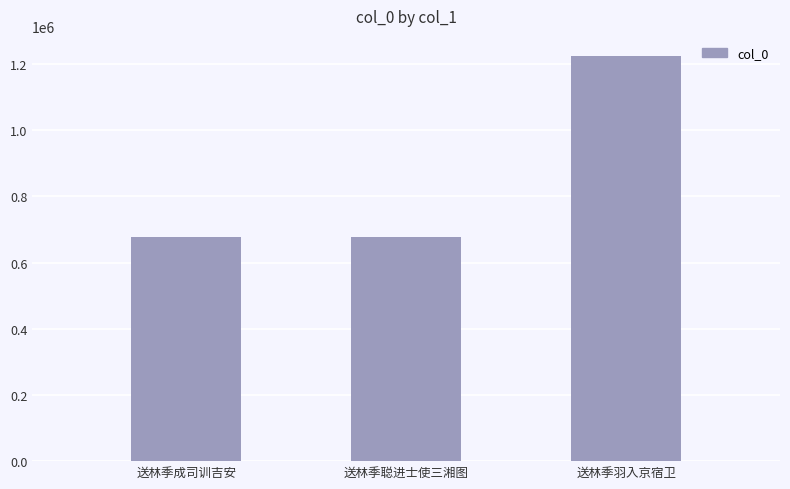

What is the difference between the second highest and minimum values?

72